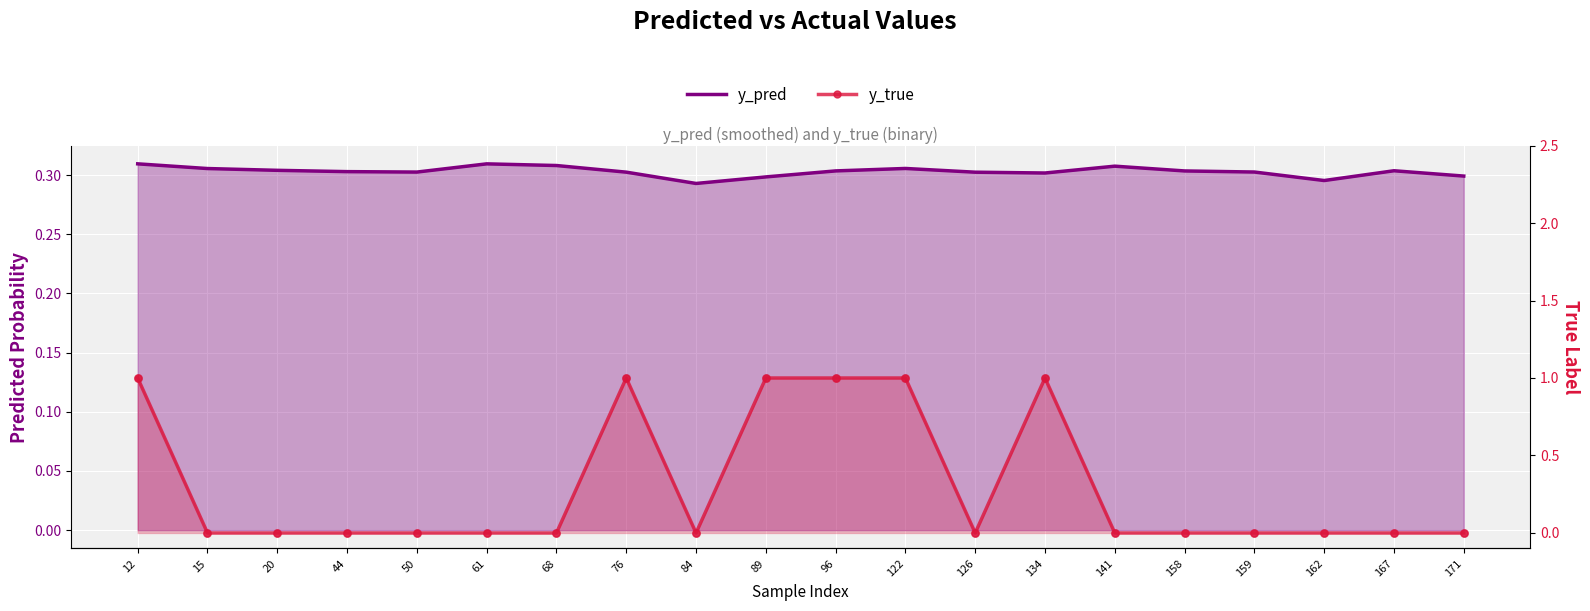

At which category is the sum across all series the highest?

12